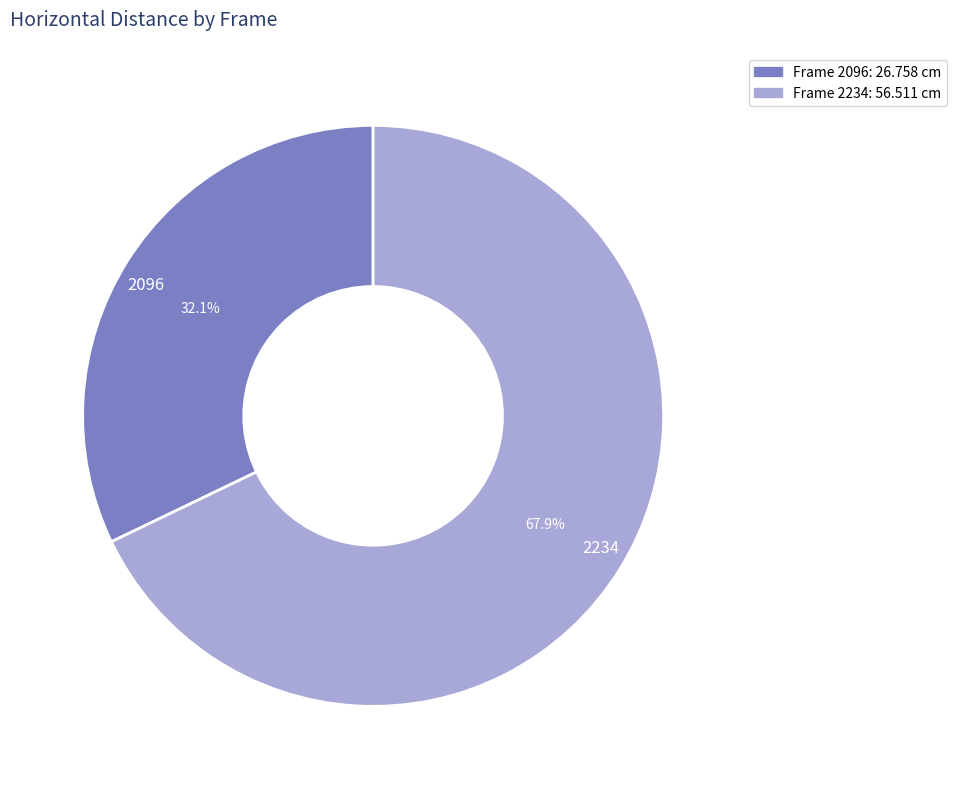

Rank the categories by value from highest to lowest.

2234, 2096